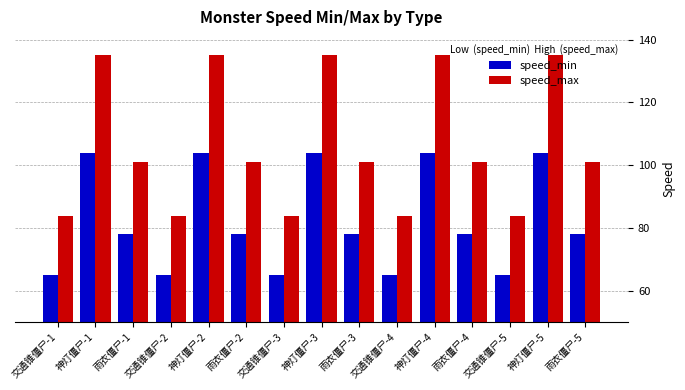

What is the average value of the speed_min series?

82